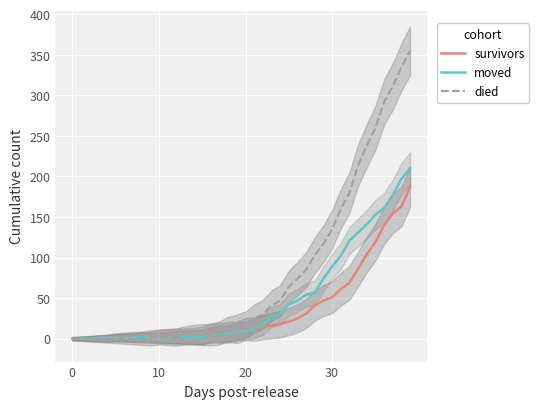

Which series has the largest range (max minus min)?

died